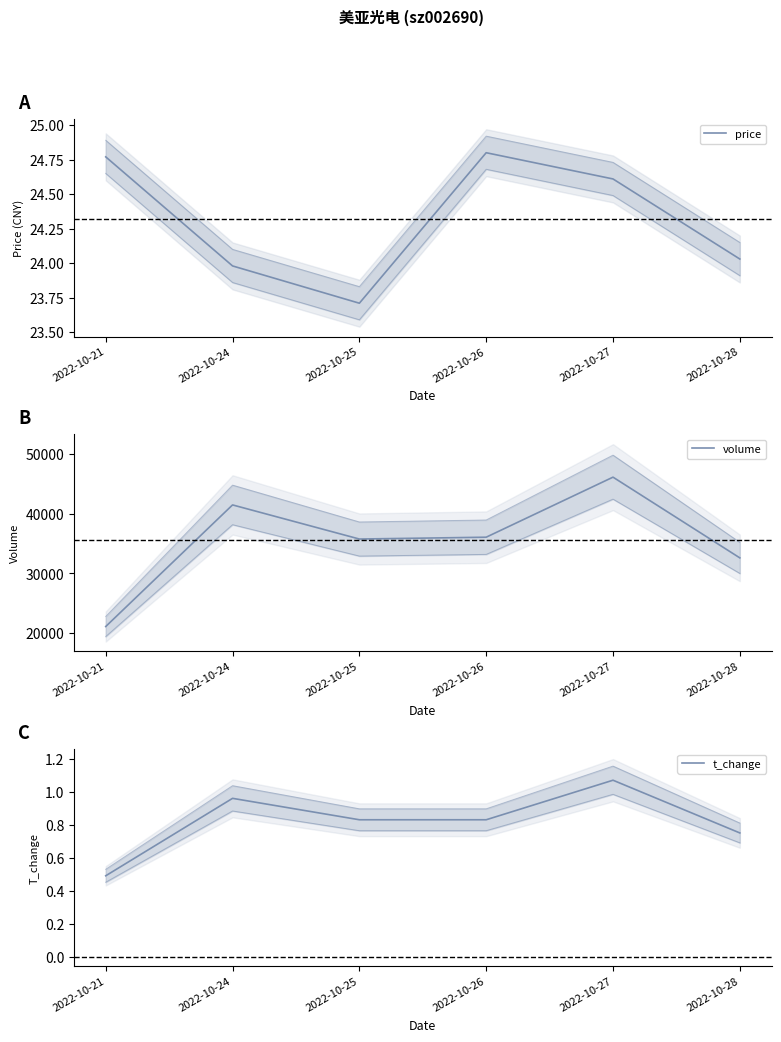

How many lines are shown in the chart?

3